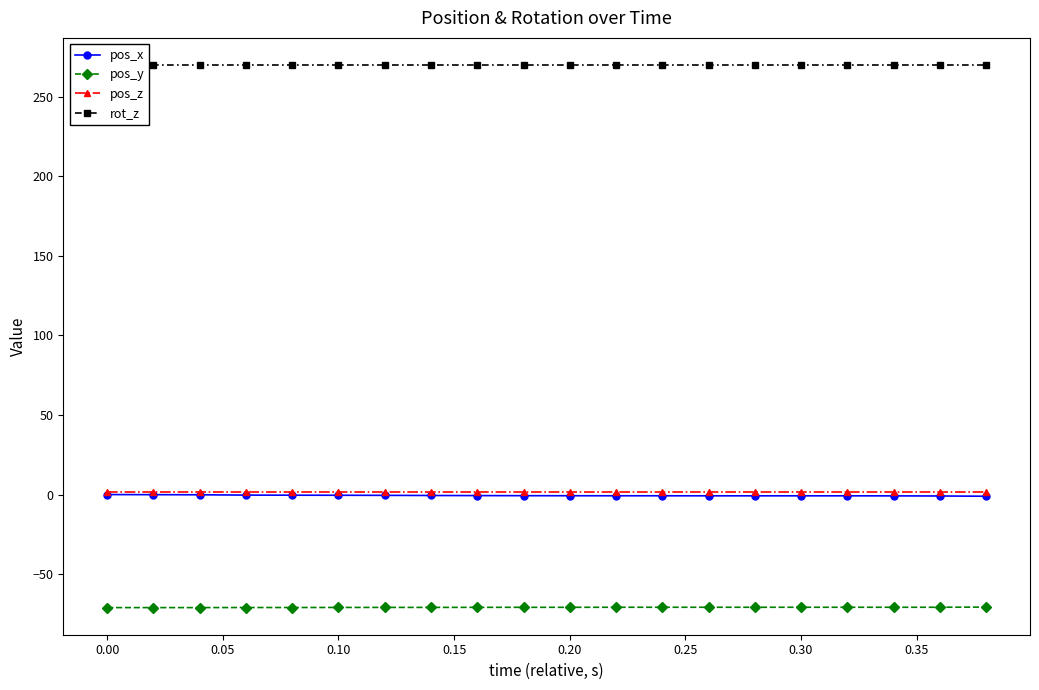

True or false: pos_y and pos_x intersect in this chart.

False